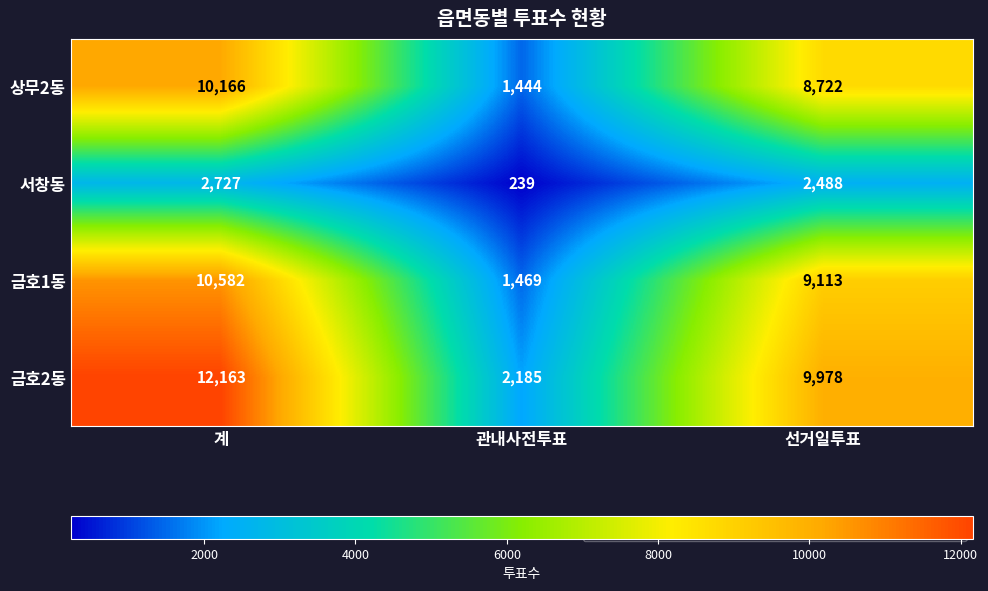

Reading left to right, list all the values displayed in this chart.

상무2동: 10166	1444	8722
서창동: 2727	239	2488
금호1동: 10582	1469	9113
금호2동: 12163	2185	9978